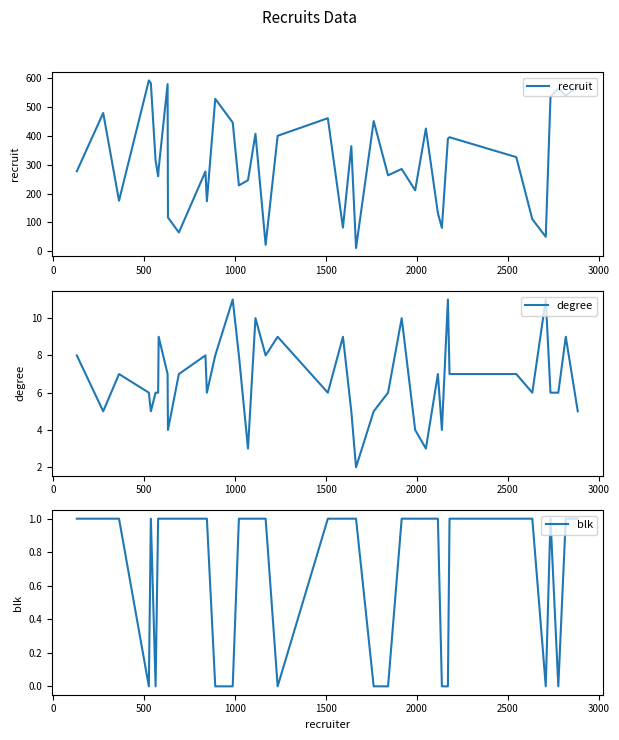

True or false: blk and degree intersect in this chart.

False